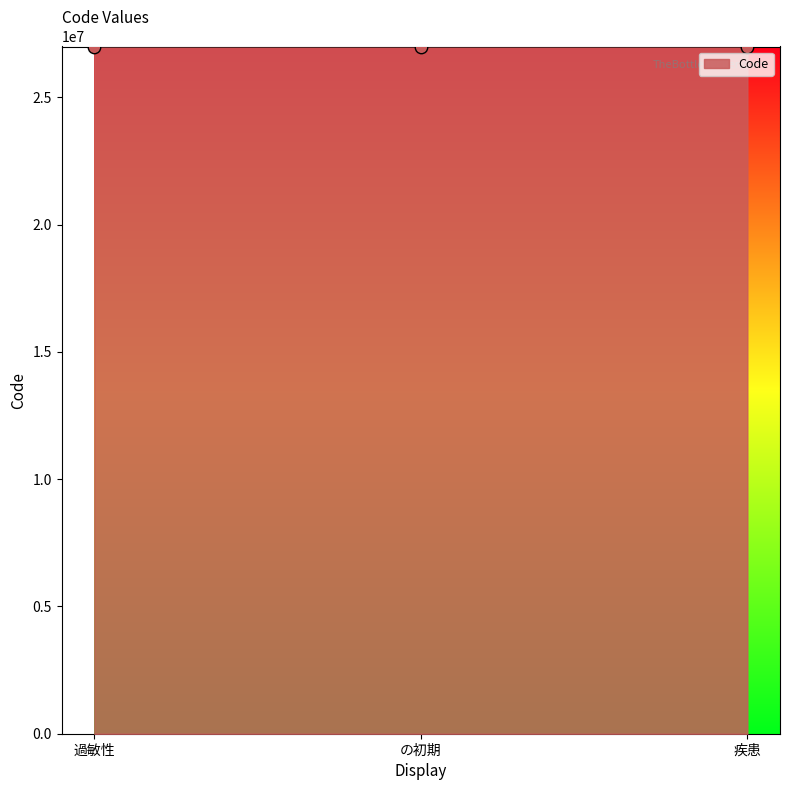

What is the change in value from の初期 to 疾患?

+1317